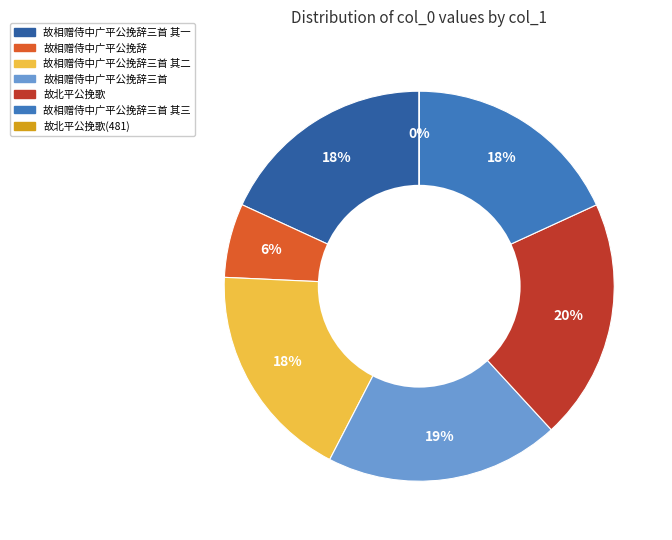

To the nearest percent, what is the difference between the largest and smallest slice percentages?

20%